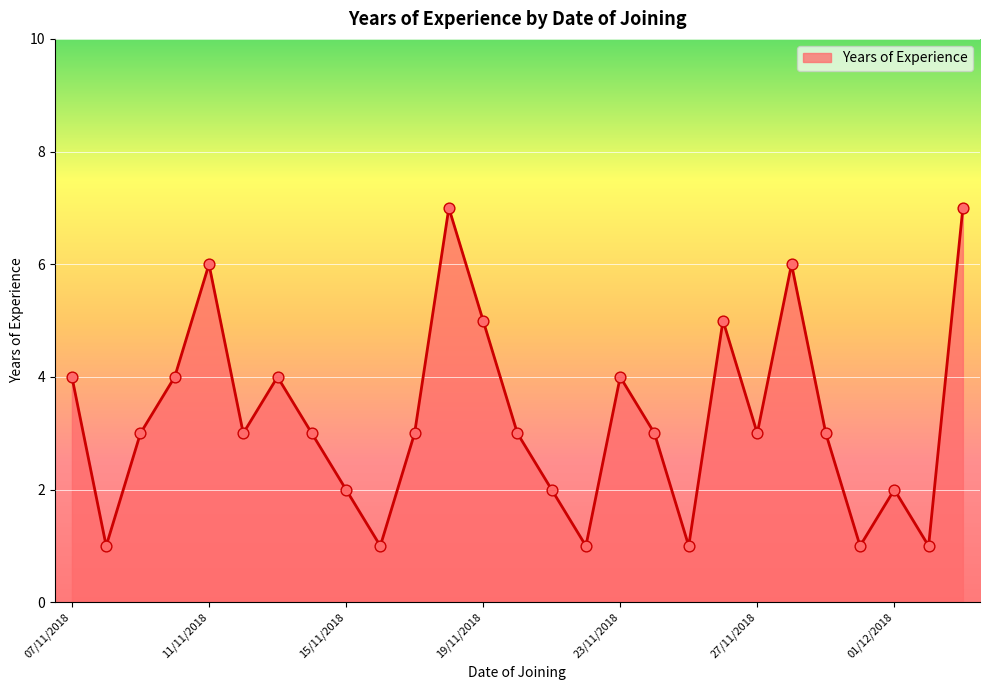

How many lines are shown in the chart?

1